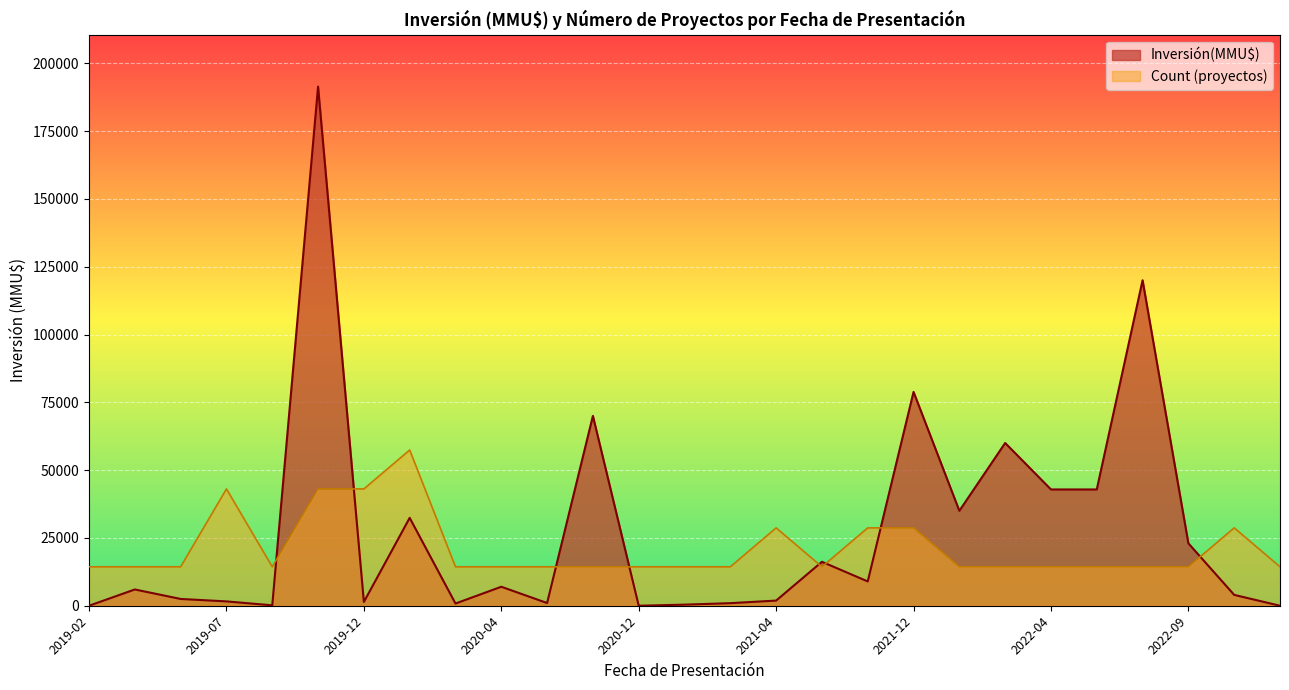

List the series in order of their peak value, lowest first.

Count (proyectos), Inversión(MMU$)